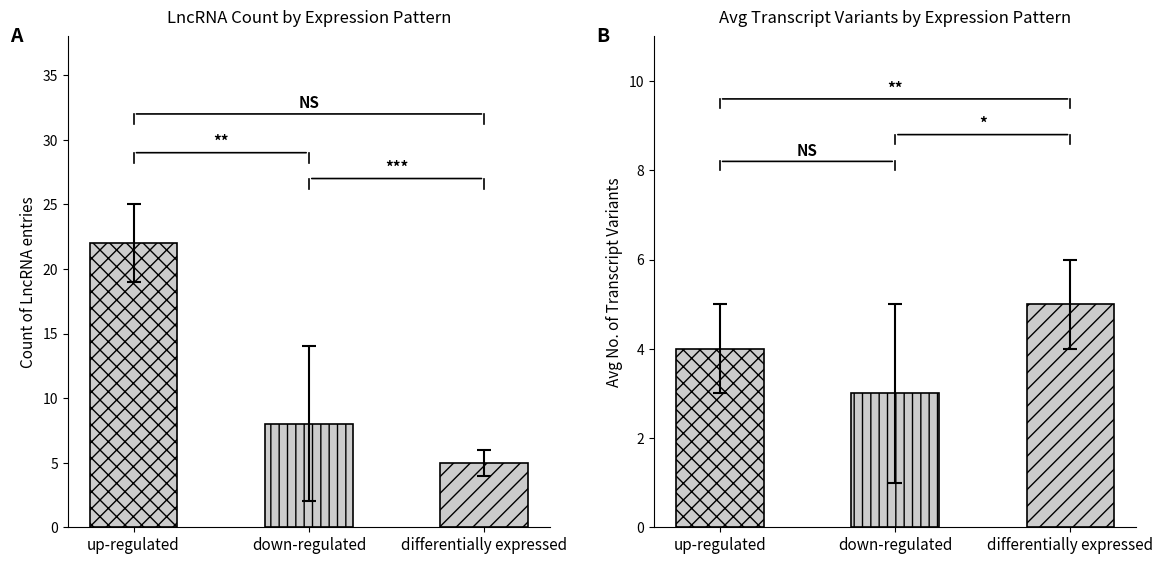

The value at differentially expressed is 2. True or false?

False